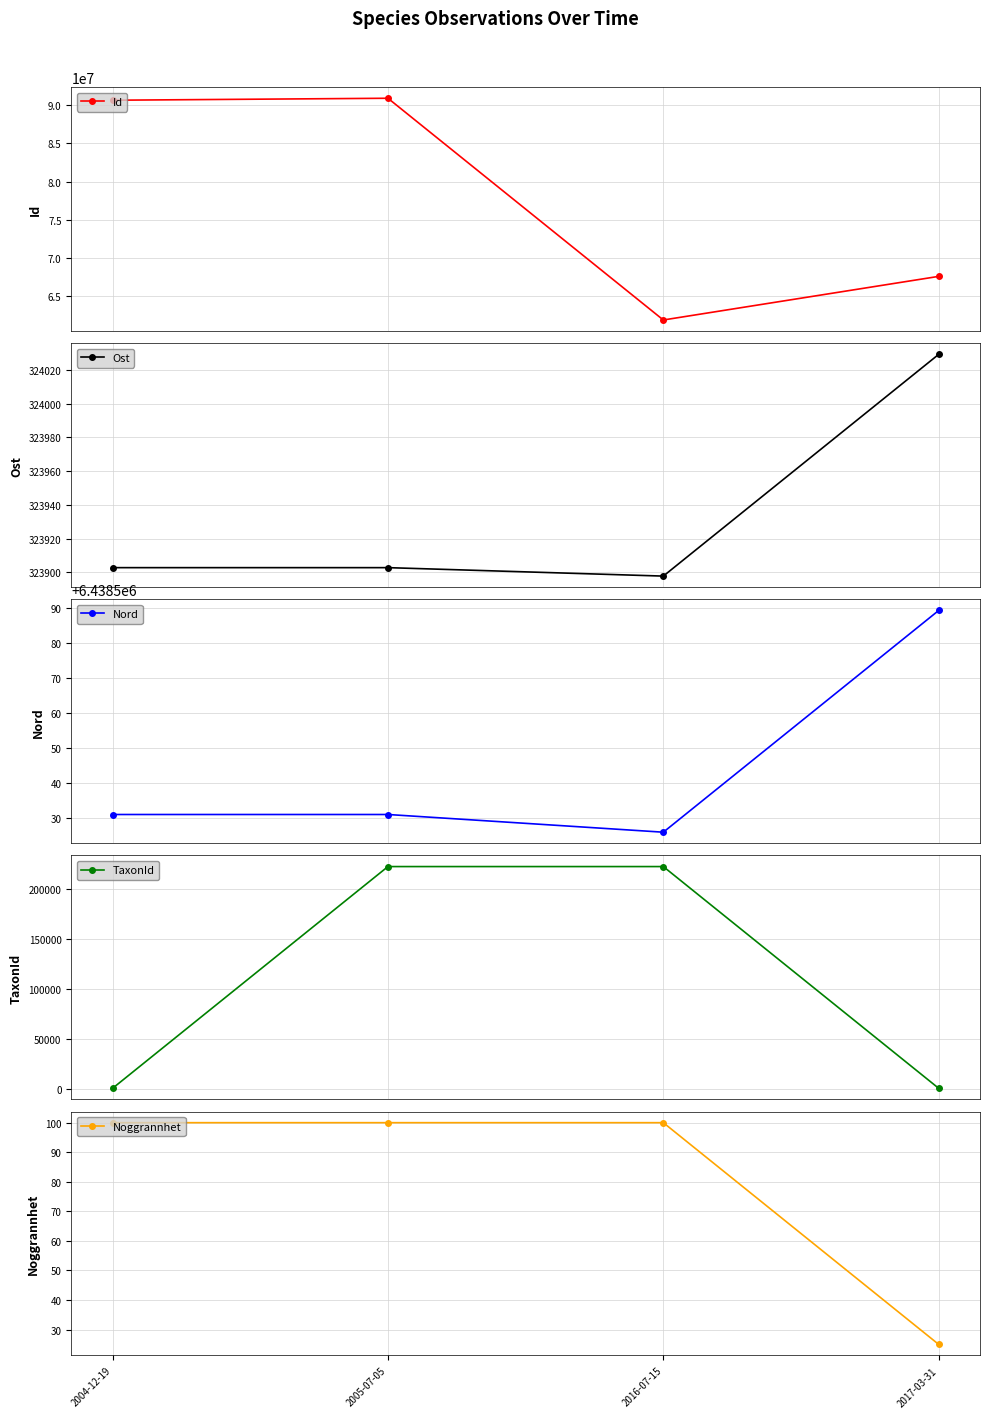

The Nord series shows 4414399.2 at 2005-07-05. True or false?

False